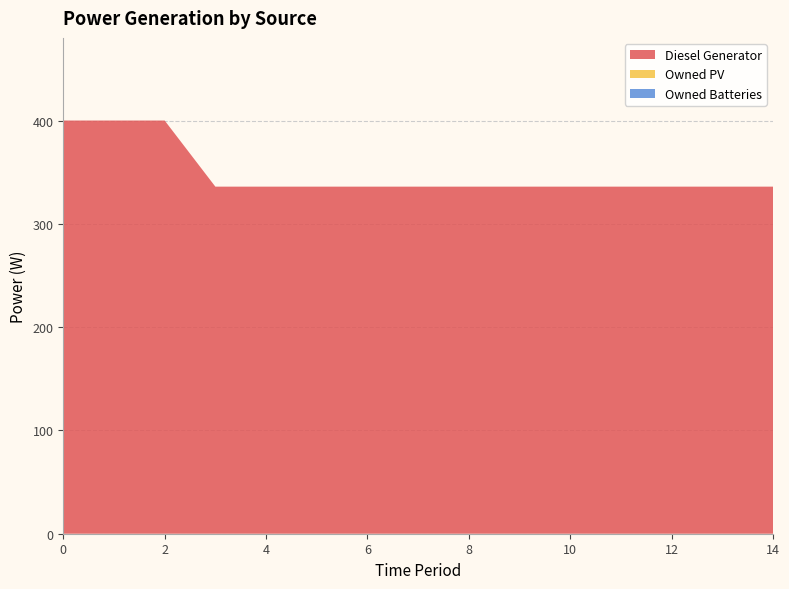

Reading right to left, list all the values displayed in this chart.

Diesel Generator: 14=336	13=336	12=336	11=336	10=336	9=336	8=336	7=336	6=336	5=336	4=336	3=336	2=400	1=400	0=400
Owned PV: 14=0	13=0	12=0	11=0	10=0	9=0	8=0	7=0	6=0	5=0	4=0	3=0	2=0	1=0	0=0
Owned Batteries: 14=0	13=0	12=0	11=0	10=0	9=0	8=0	7=0	6=0	5=0	4=0	3=0	2=0	1=0	0=0